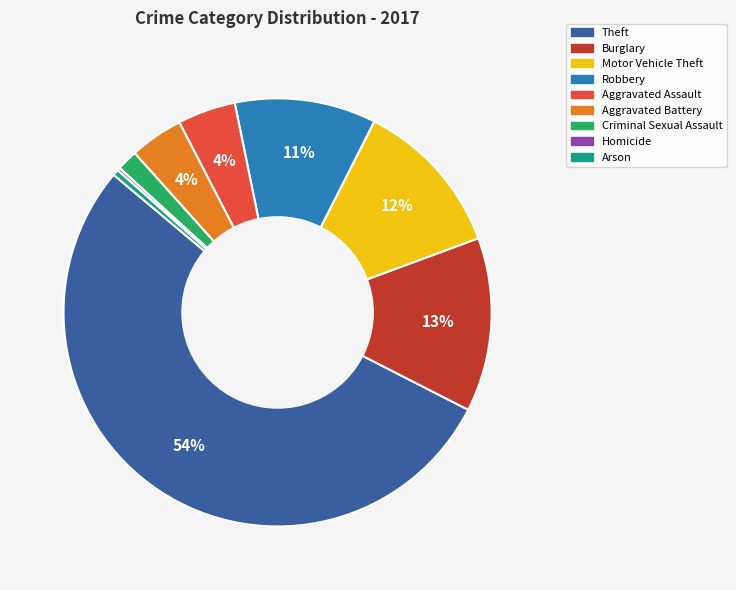

Is there a majority slice in this chart?

Yes